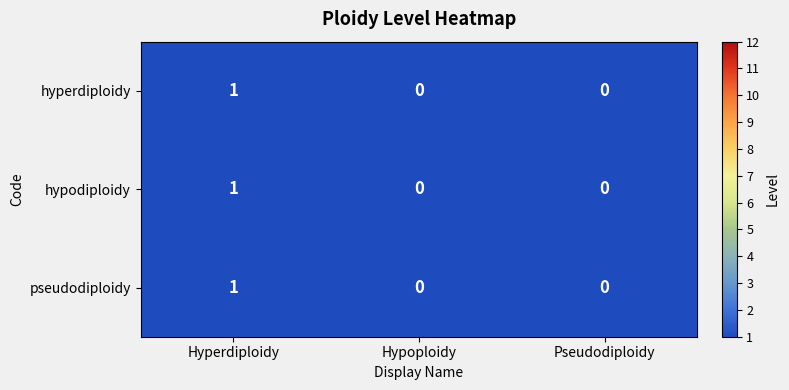

How many data points does each series have?

3